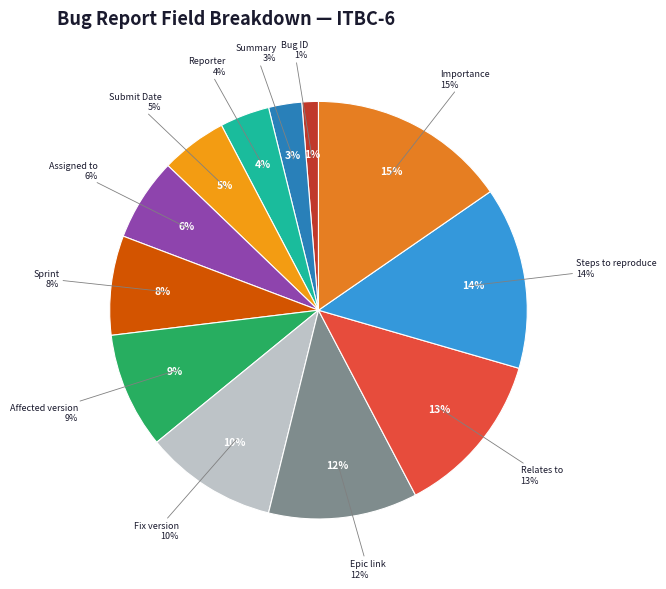

To the nearest percent, what portion does Relates to represent?

13%